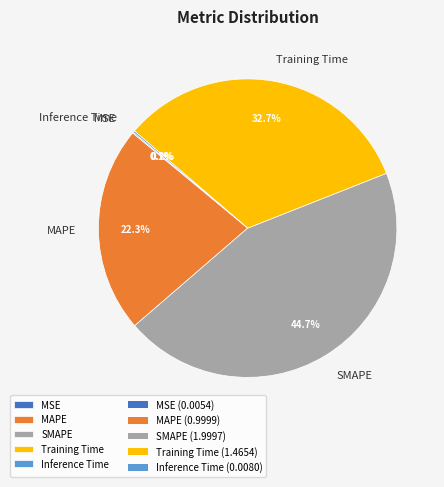

Which slice is the largest?

SMAPE